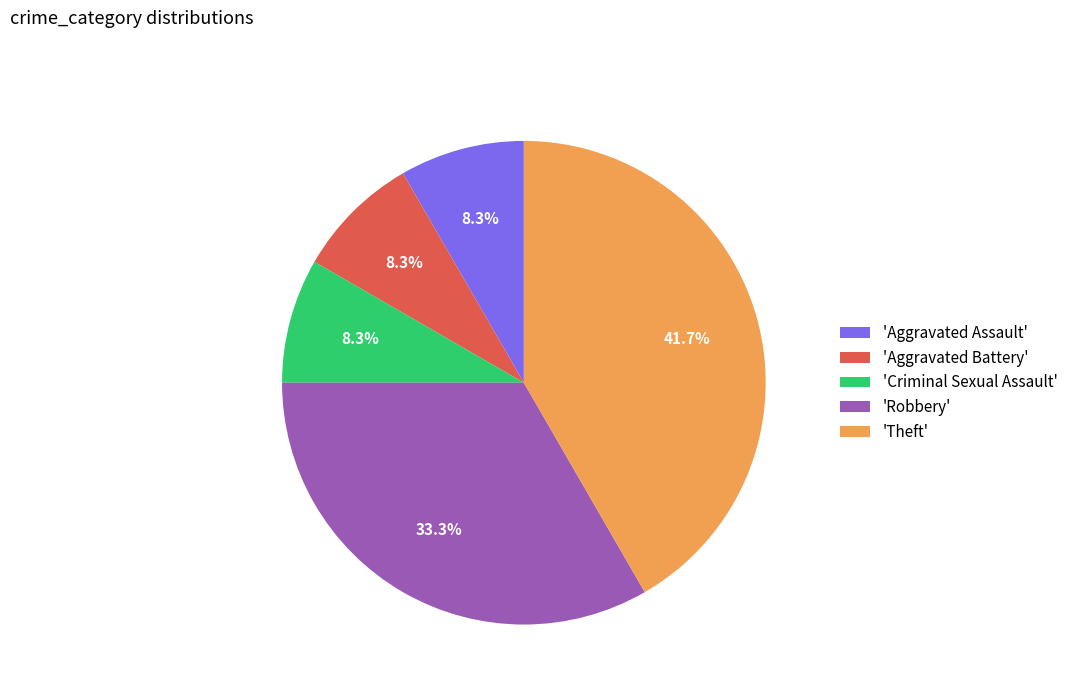

Which category has the biggest portion of the pie?

'Theft'